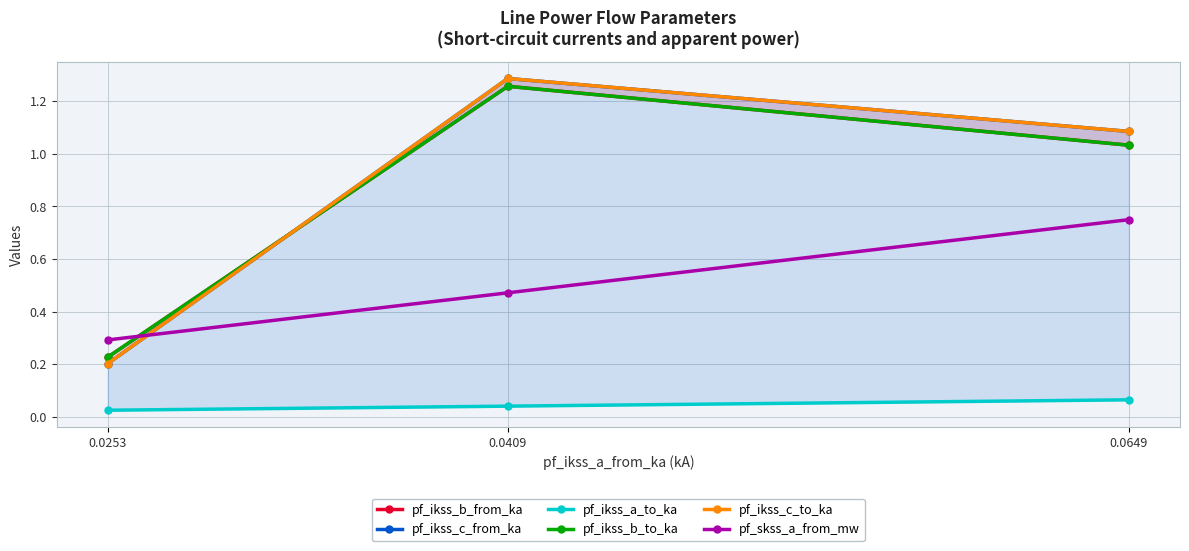

Which series has the widest spread of values?

pf_ikss_c_to_ka